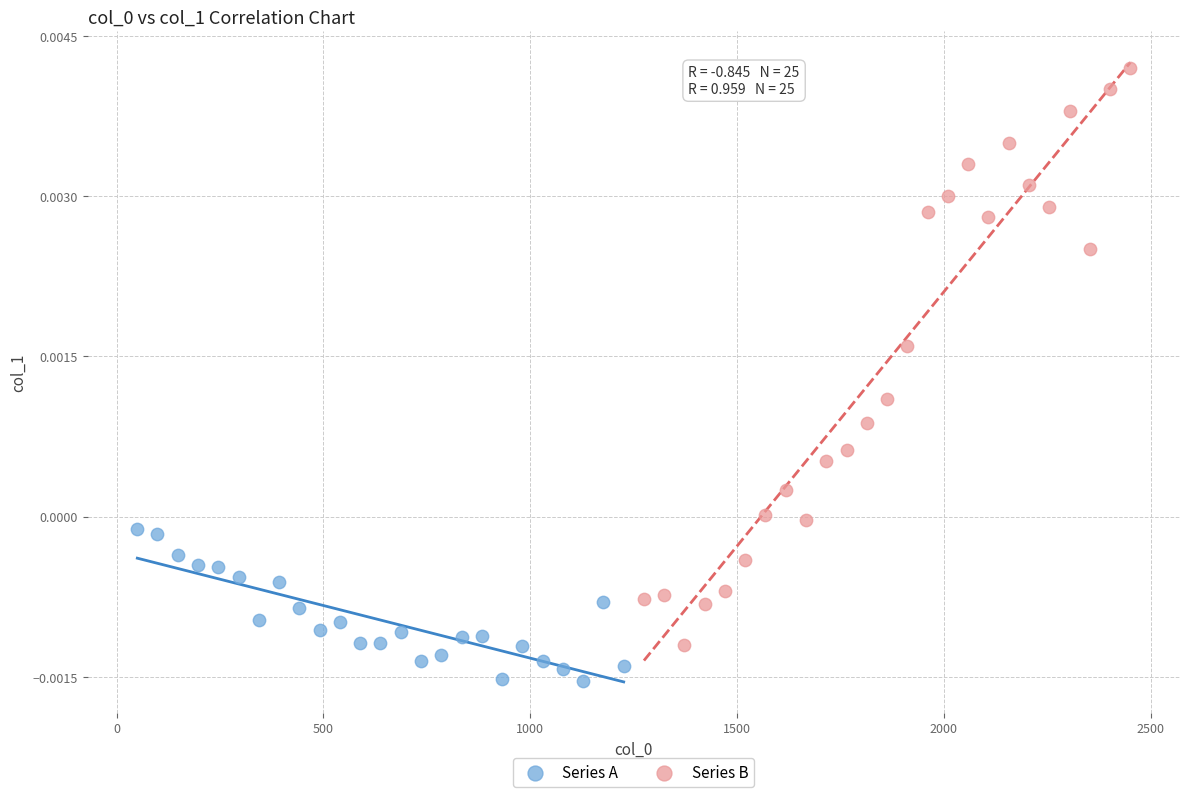

Which series contains the highest Y value?

Series B